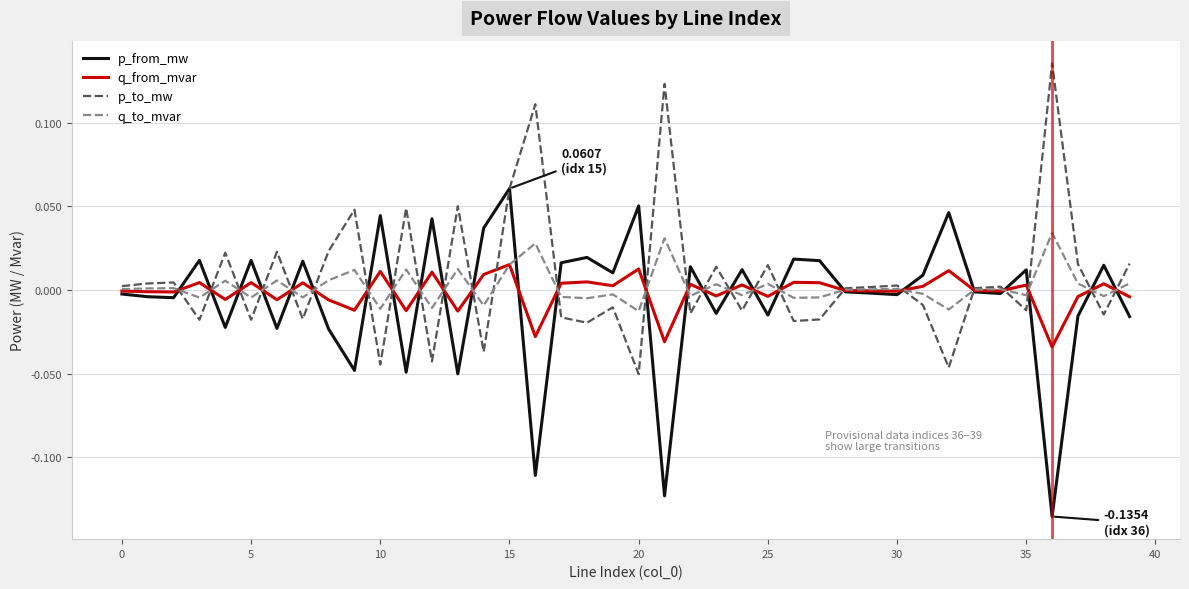

List the series in order of their peak value, lowest first.

q_from_mvar, q_to_mvar, p_from_mw, p_to_mw